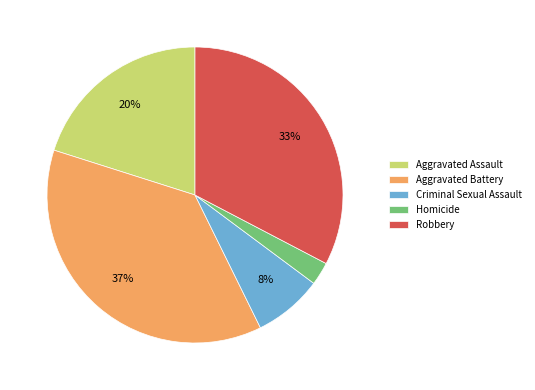

How many segments does this pie chart have?

5